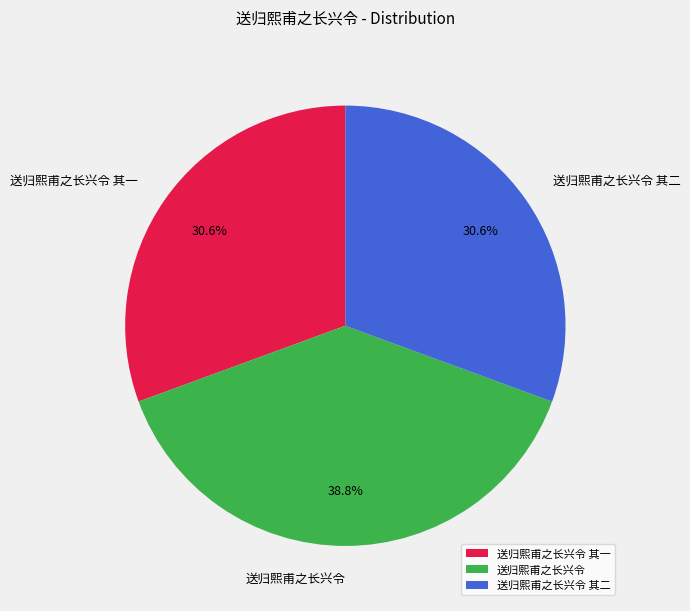

To the nearest percent, what is the difference between the largest and smallest slice percentages?

8%